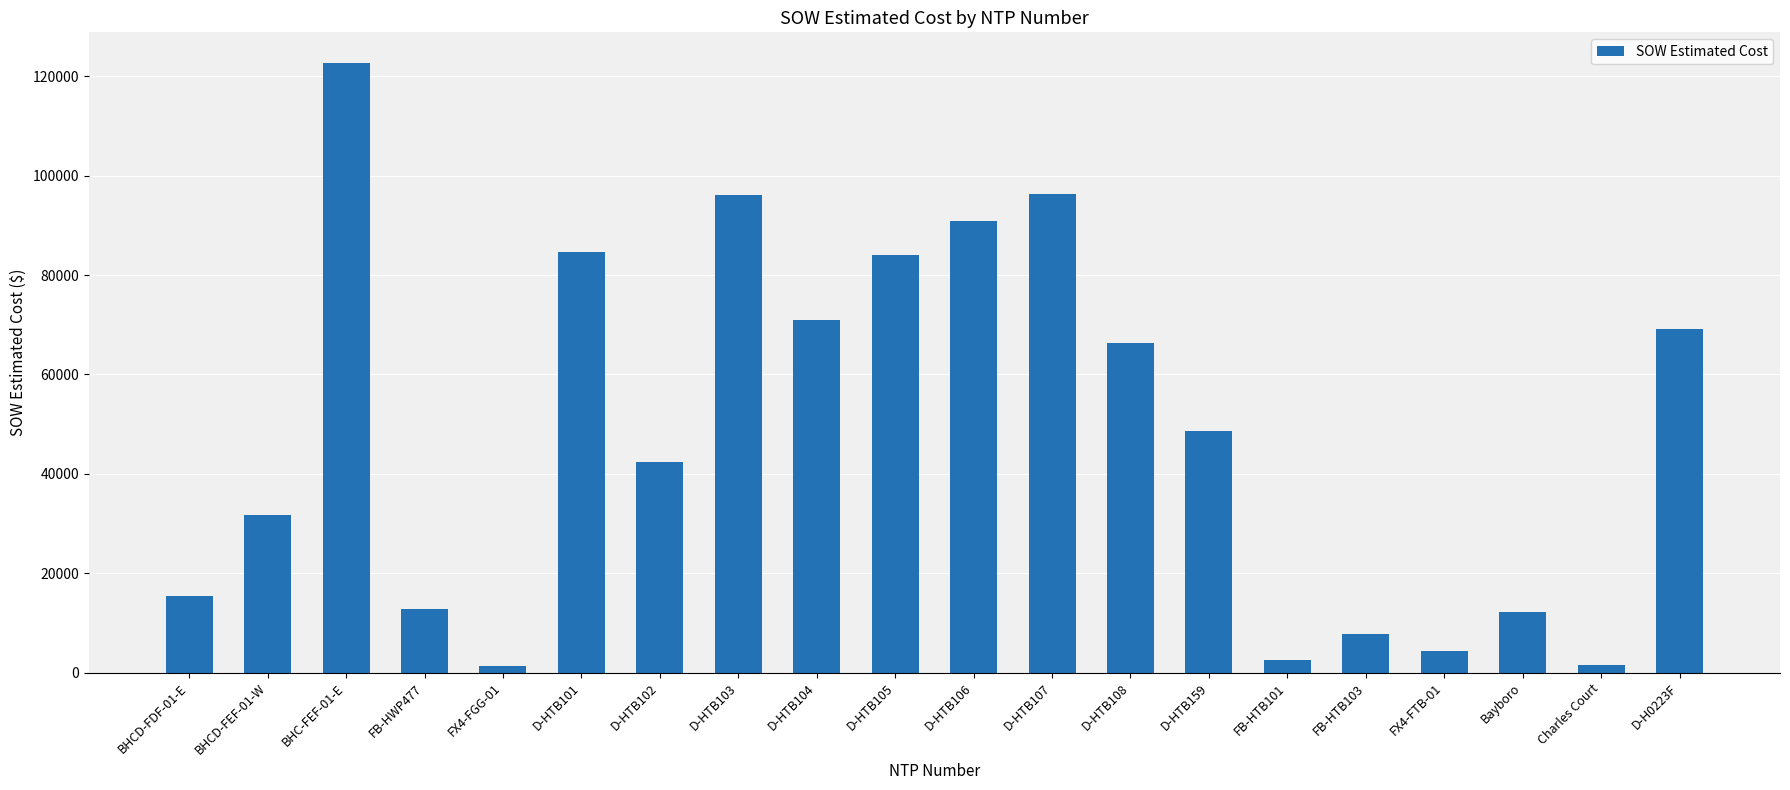

Between D-H0223F and FX4-FTB-01, which is larger?

D-H0223F